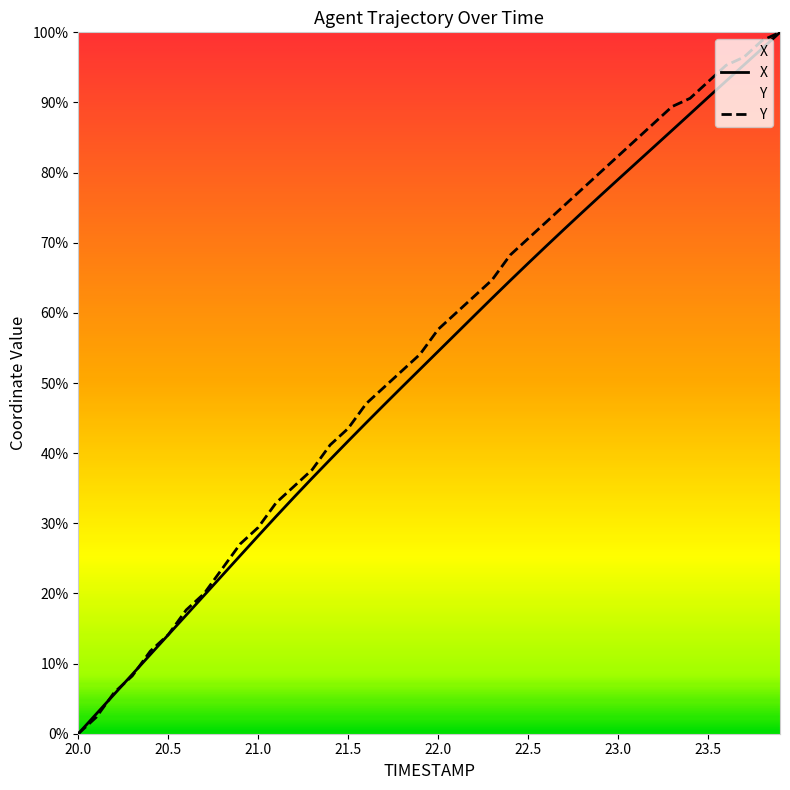

How many intersections are there between Y and X?

3